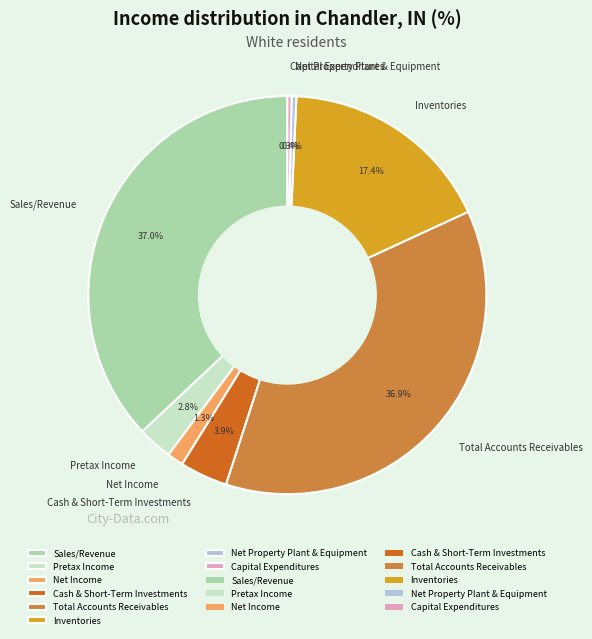

Count the number of slices in the pie.

8